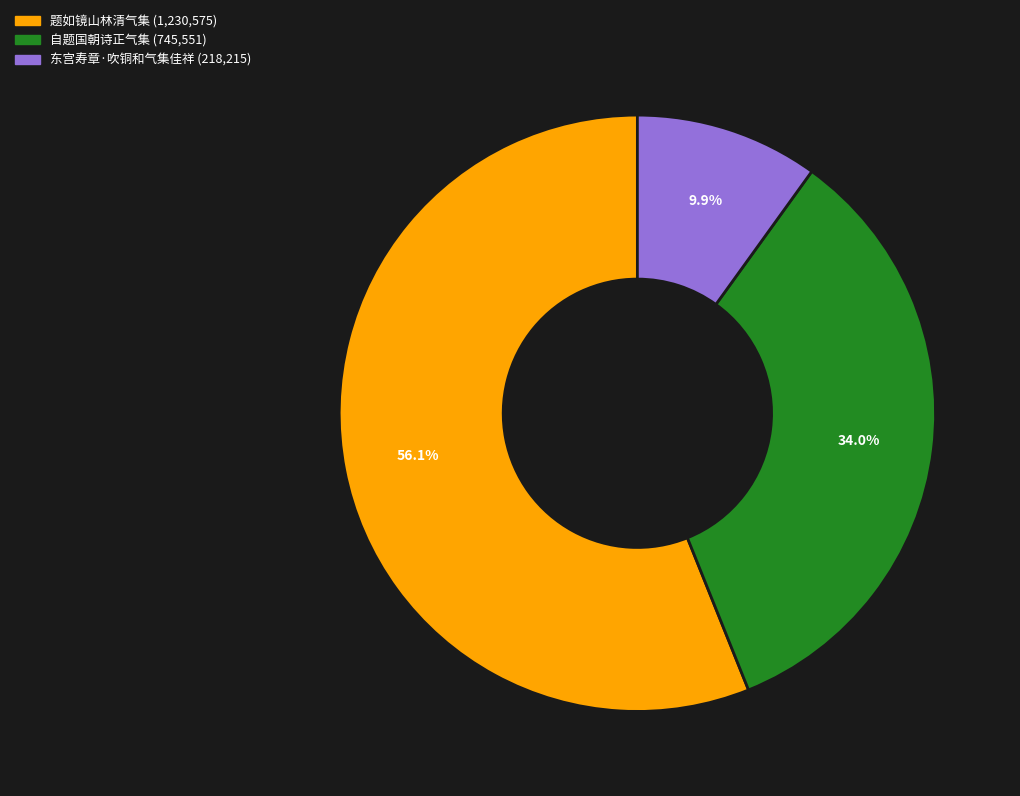

True or false: 东宫寿章·吹铜和气集佳祥 accounts for 10% of the total.

True